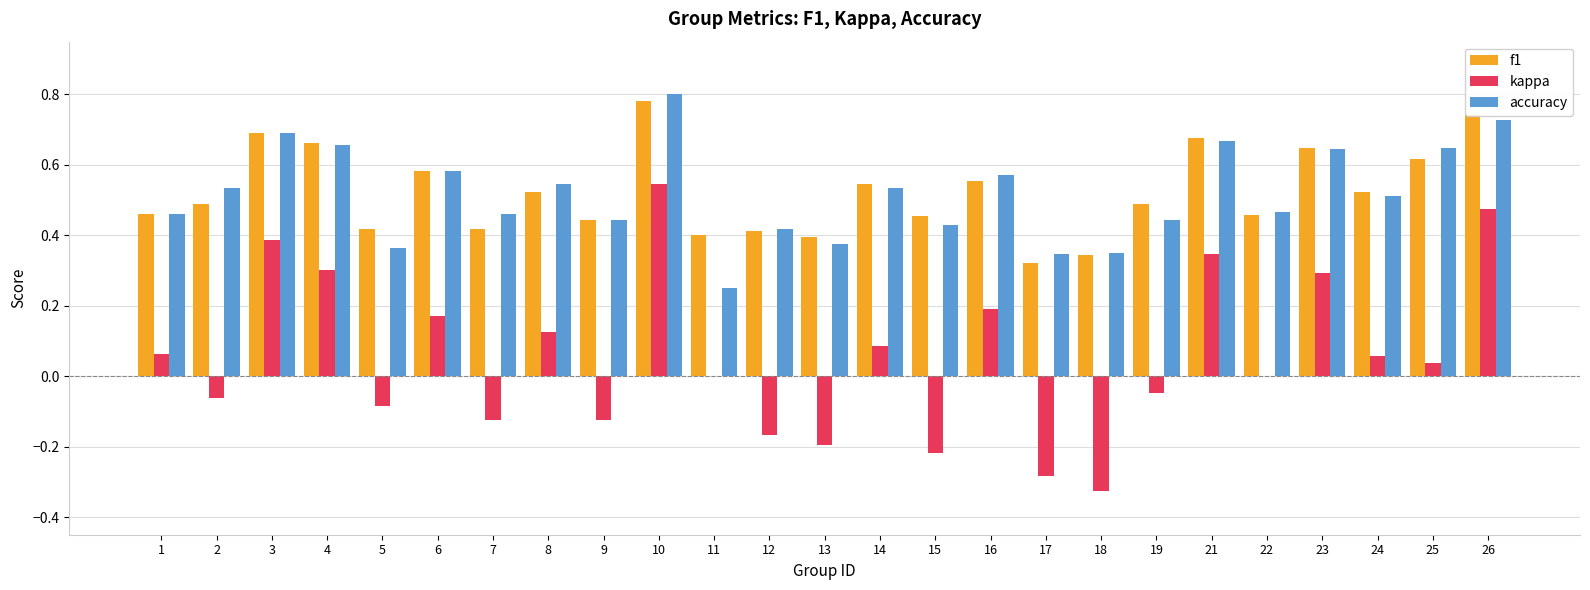

Is it true that accuracy equals 0.4 at 9?

True